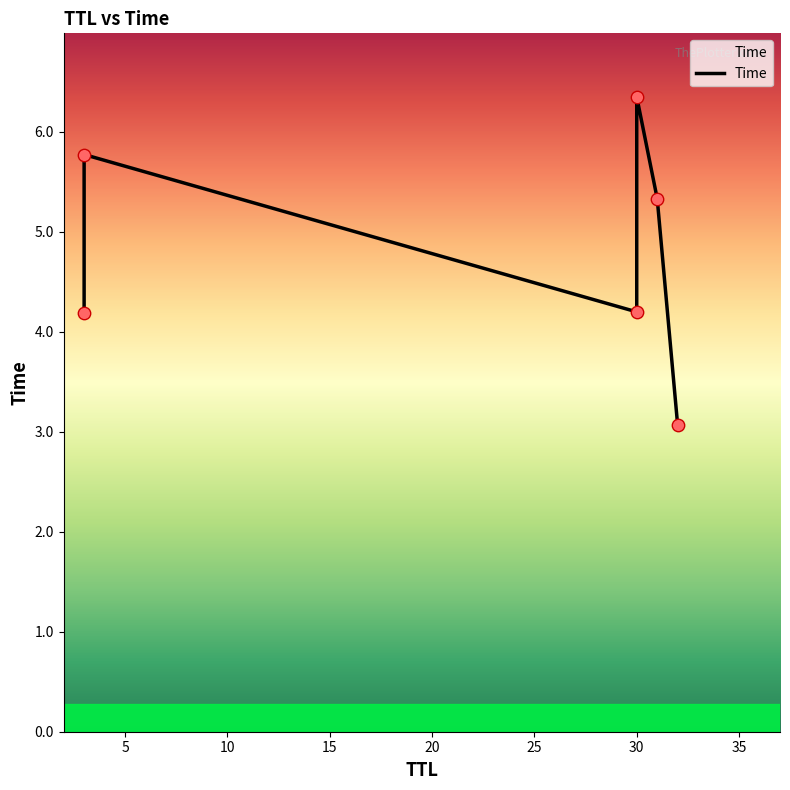

What is the change in value from 5 to 20?

-0.4